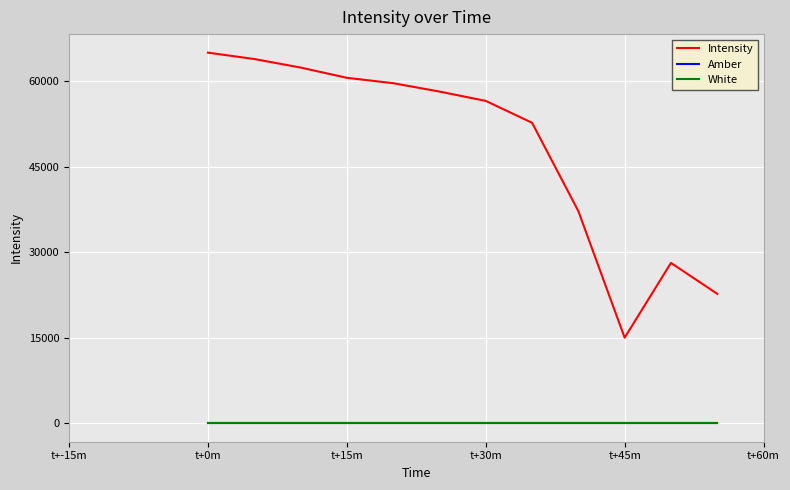

What is the sum of all Amber values?

12.0